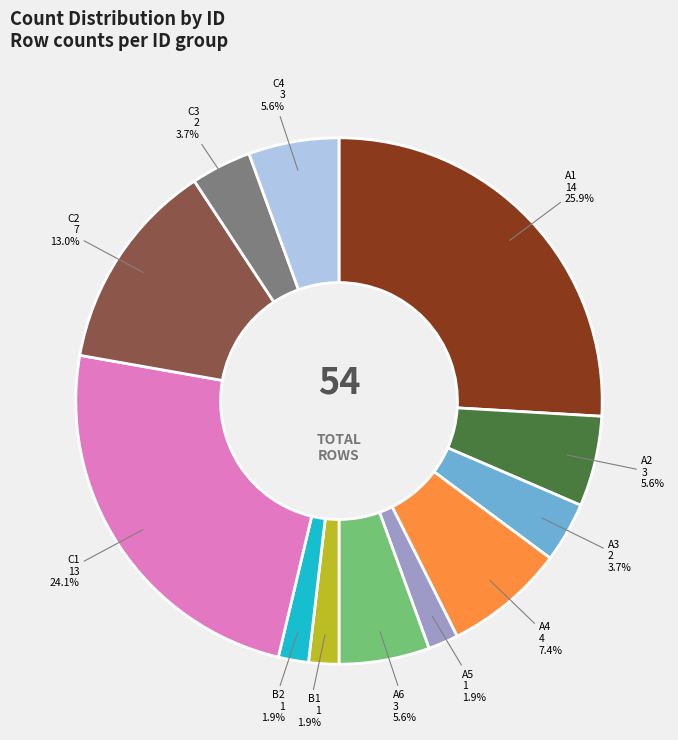

What is the ratio of the value at A5 to the value at A3?

0.5